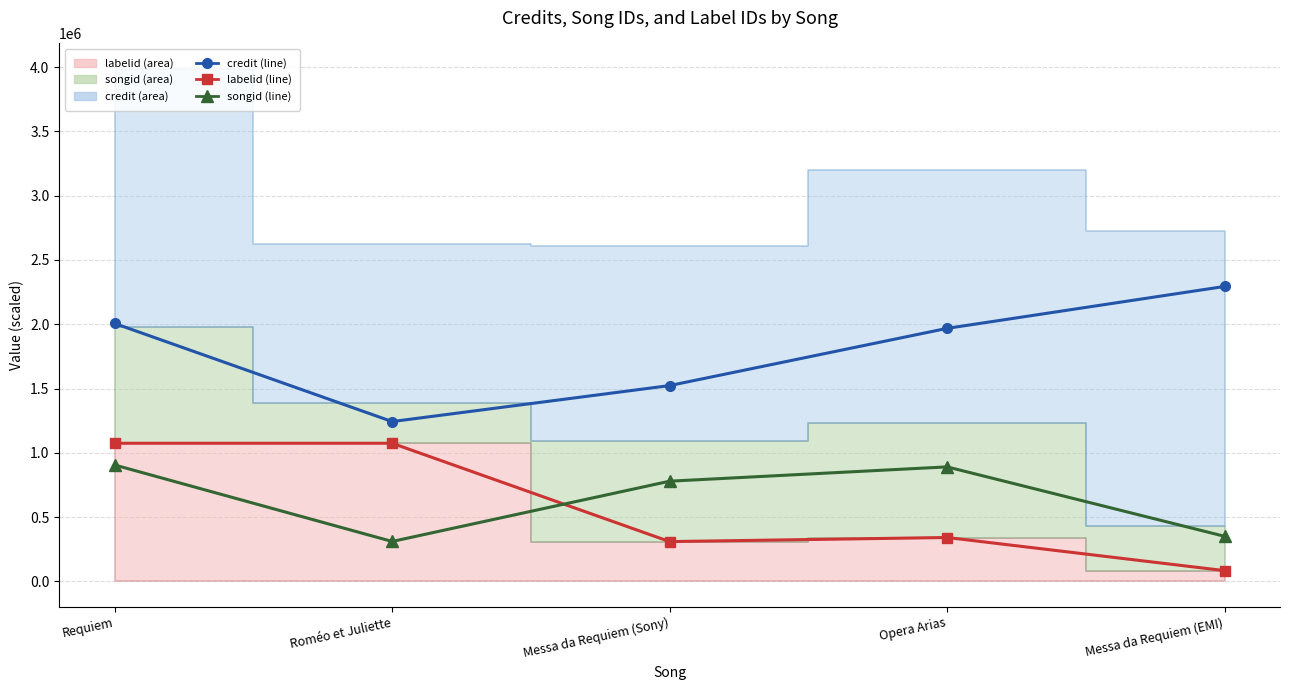

What is the sum of all credit (line) values?

9033834.0